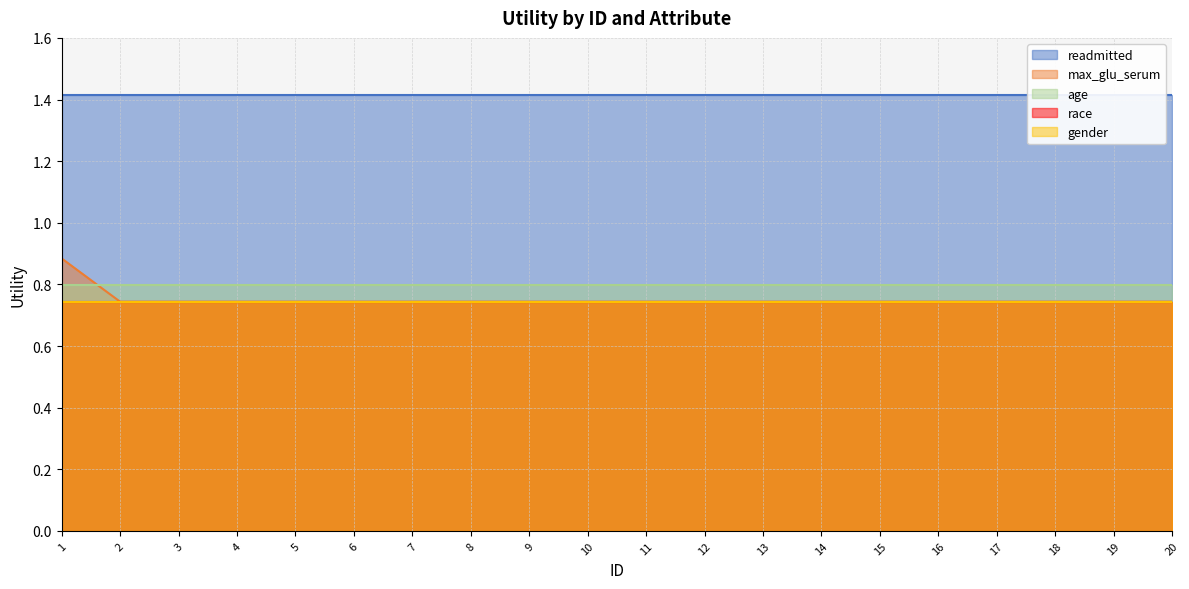

True or false: gender has more than 1 interior local peaks.

False